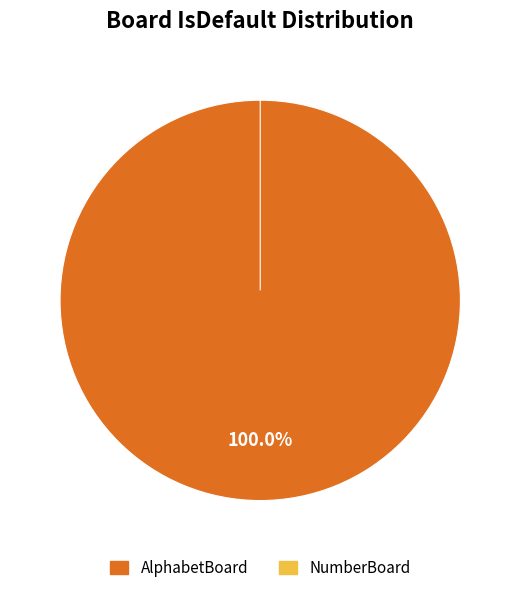

What percentage is NOT represented by NumberBoard?

100.0%